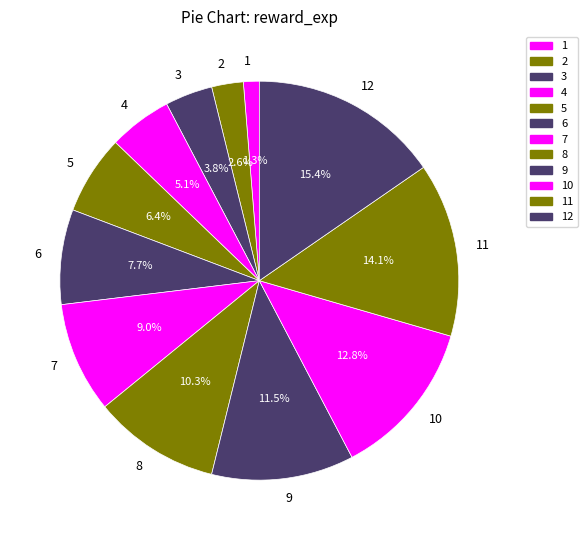

Rank the categories by value from highest to lowest.

12, 11, 10, 9, 8, 7, 6, 5, 4, 3, 2, 1